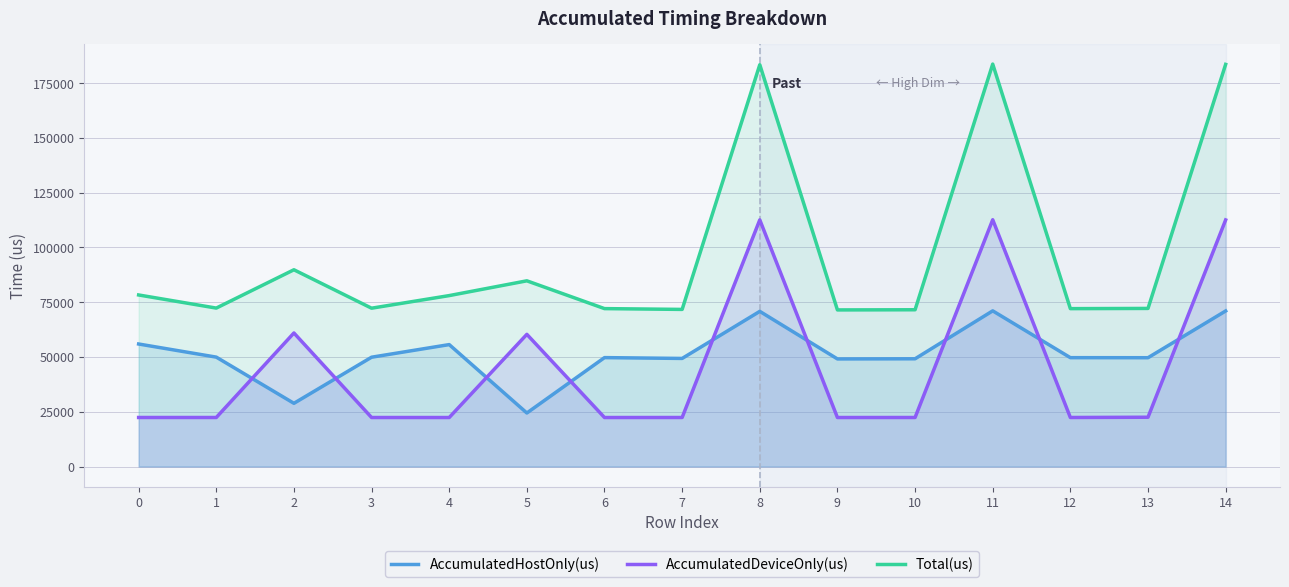

What value does the AccumulatedDeviceOnly(us) series have at 7?

22379.2